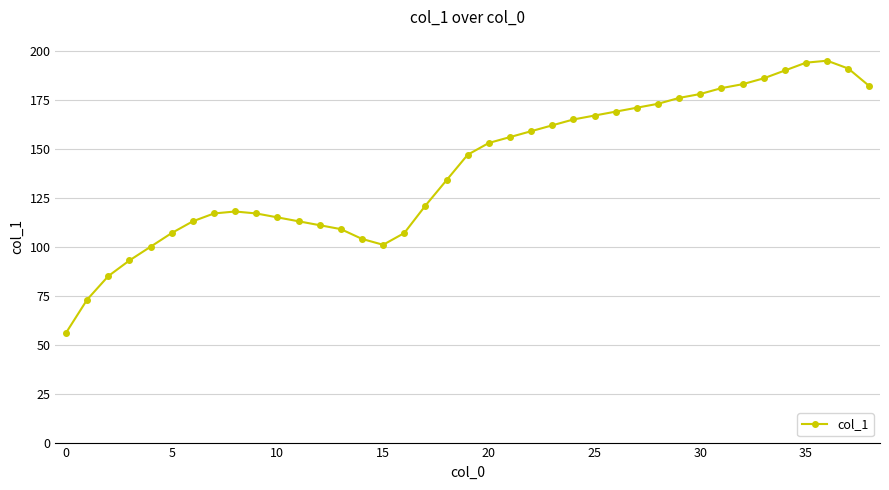

What is the average value?

140